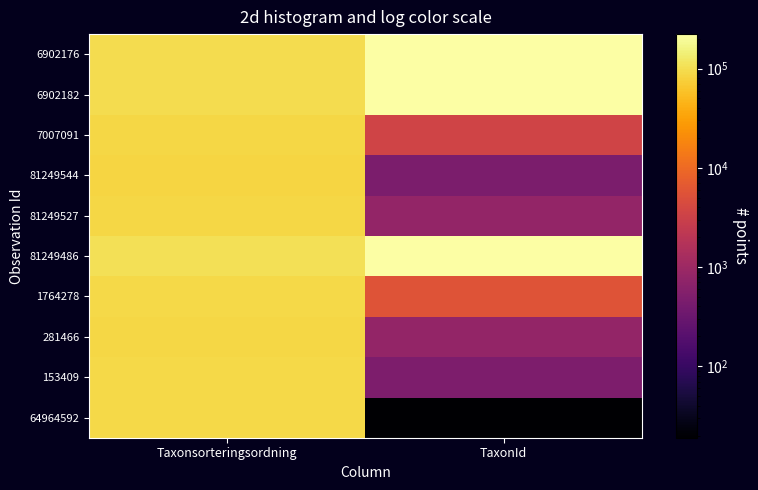

Which label corresponds to the smallest value in the chart?

TaxonId